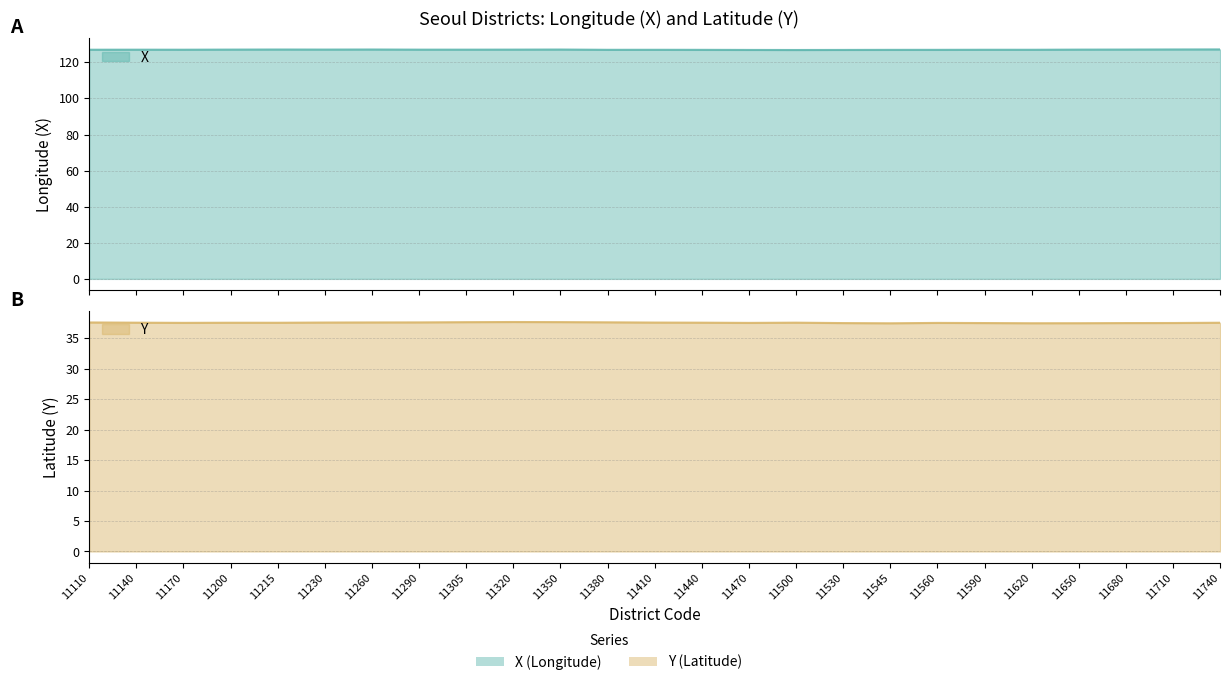

Count the number of categories in the chart.

25